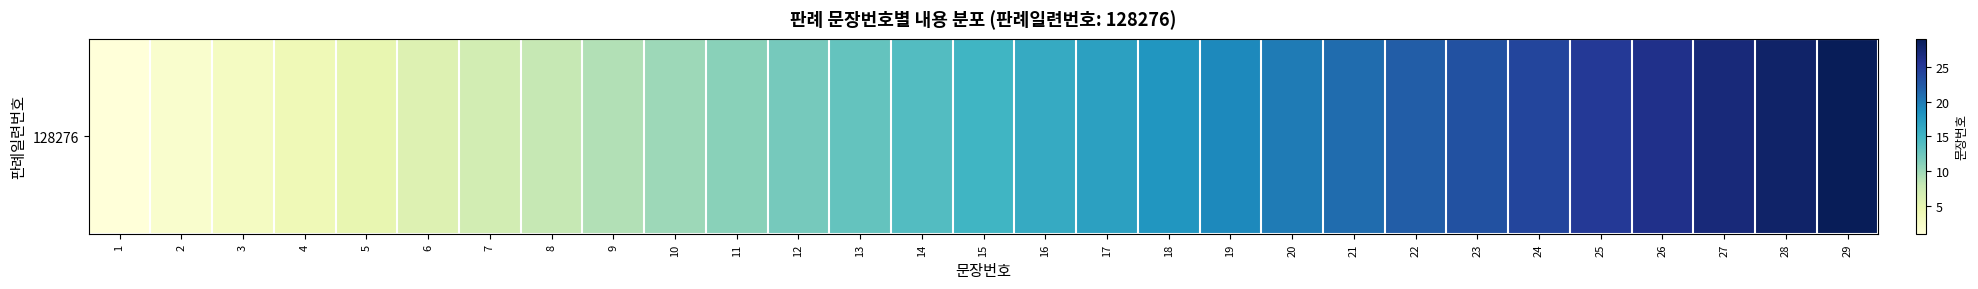

Which label corresponds to the largest value in the chart?

29